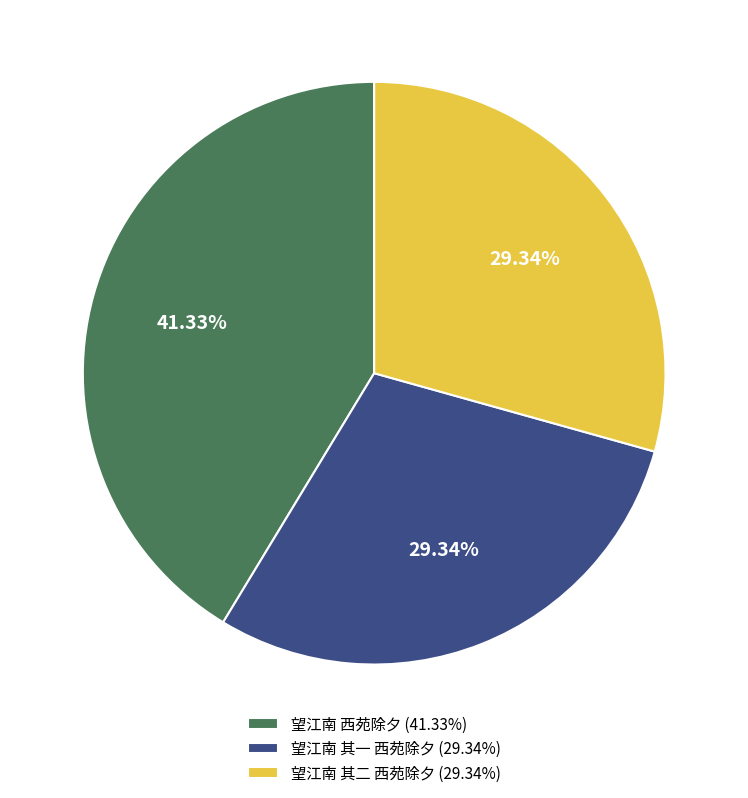

To the nearest percent, what is the average slice percentage?

33%